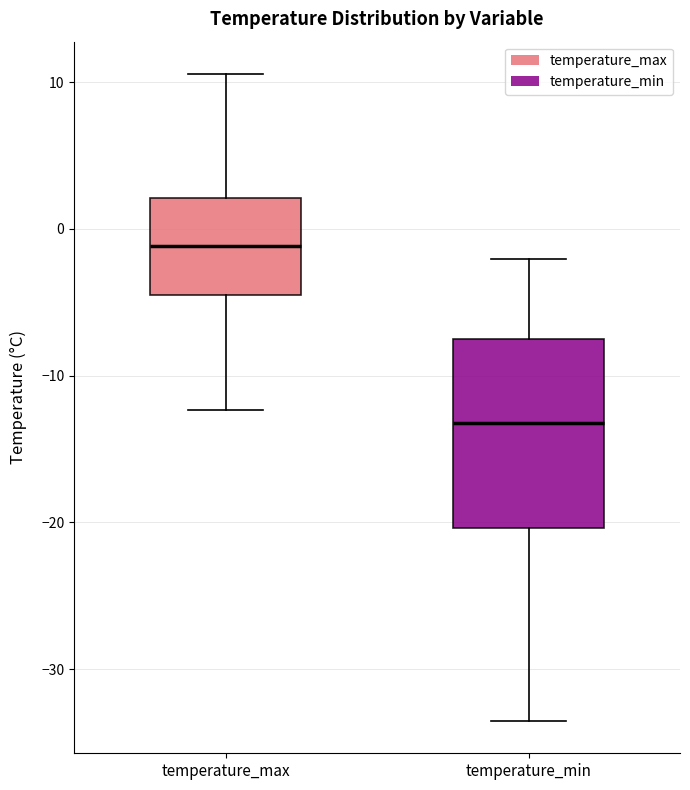

Reading left to right, transcribe this box plot: for each box, give where its median line is, the range the box spans, and where its two whiskers end, as read against the y-axis. The values are not printed on the chart, so give them approximately, as read against the axis.

temperature_max: median -1, box -4 to 2, whiskers -12 to 11
temperature_min: median -13, box -20 to -7, whiskers -34 to -2